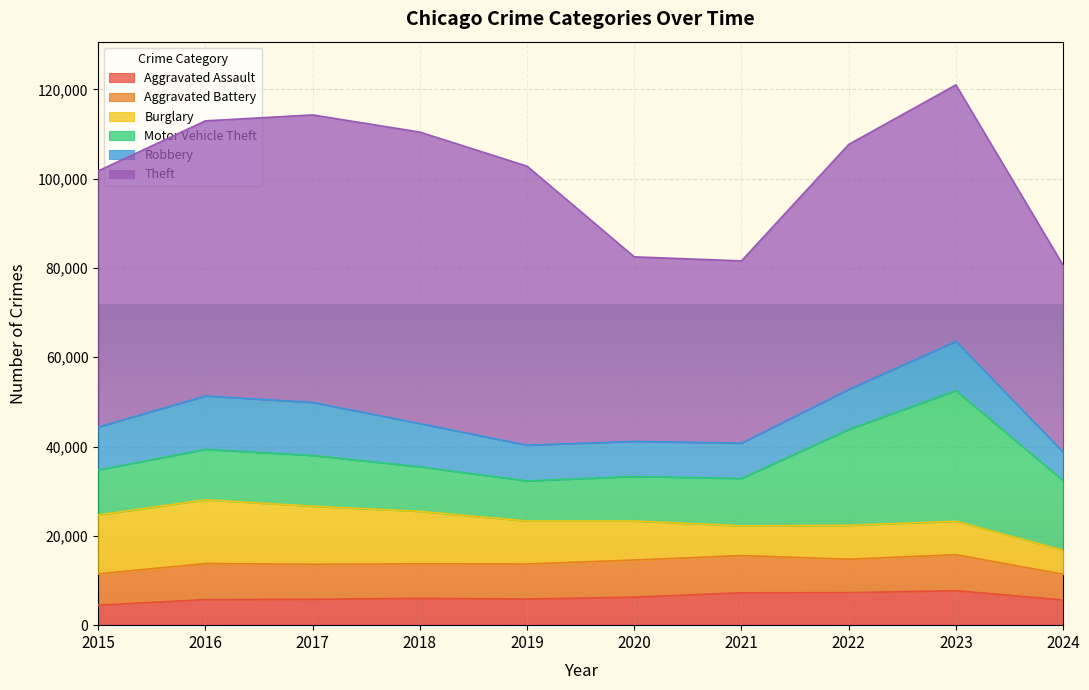

Which series has the largest range (max minus min)?

Theft